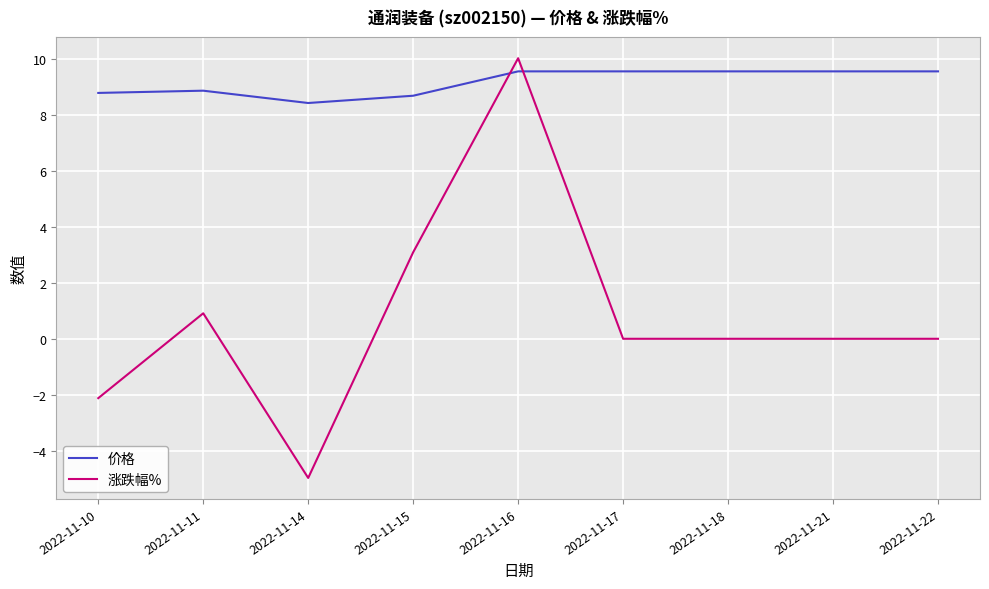

At how many categories does at least one series exceed 8?

9